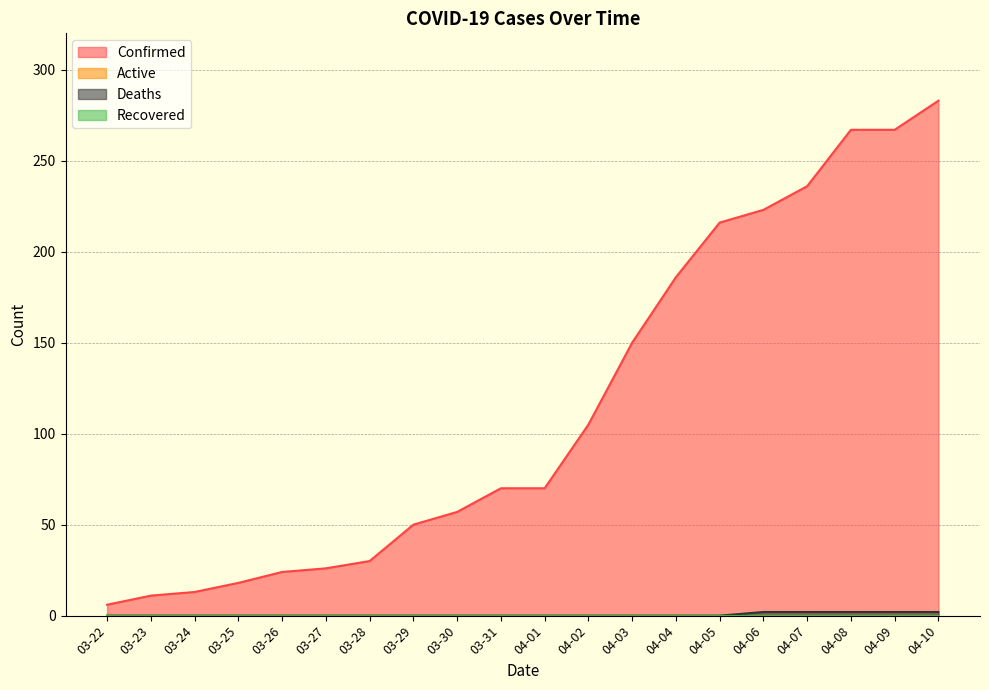

What is the difference between the highest and lowest values at 04-09?

265